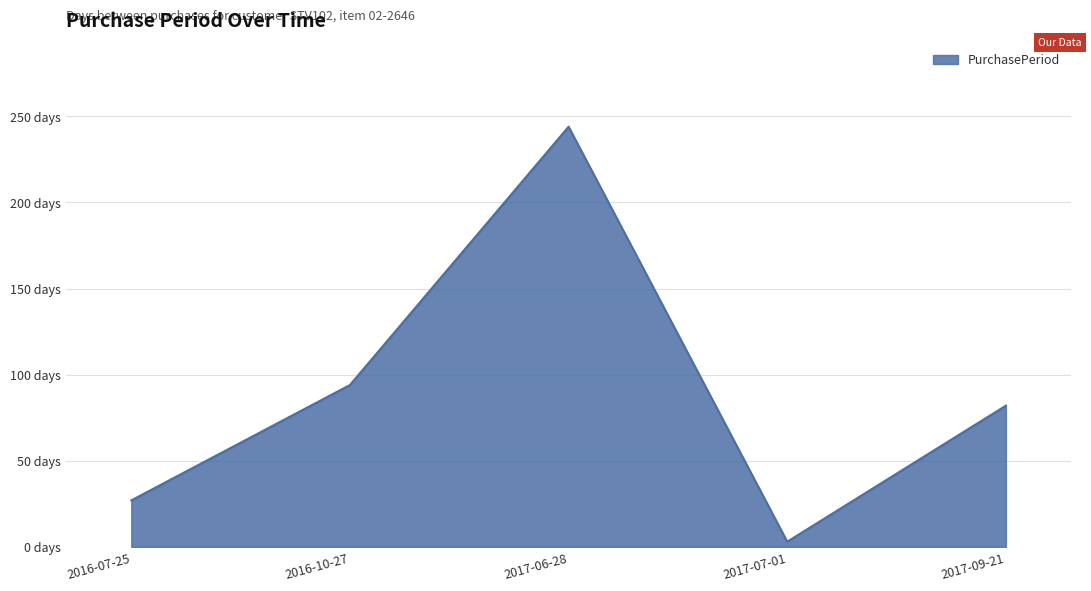

True or false: there are more than 0 points higher than both neighbors.

True